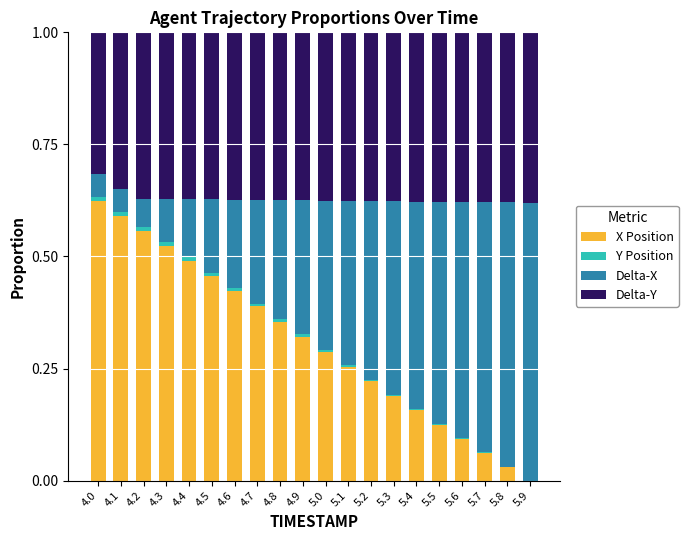

Is it true that X Position equals 1.0 at 4.1?

False